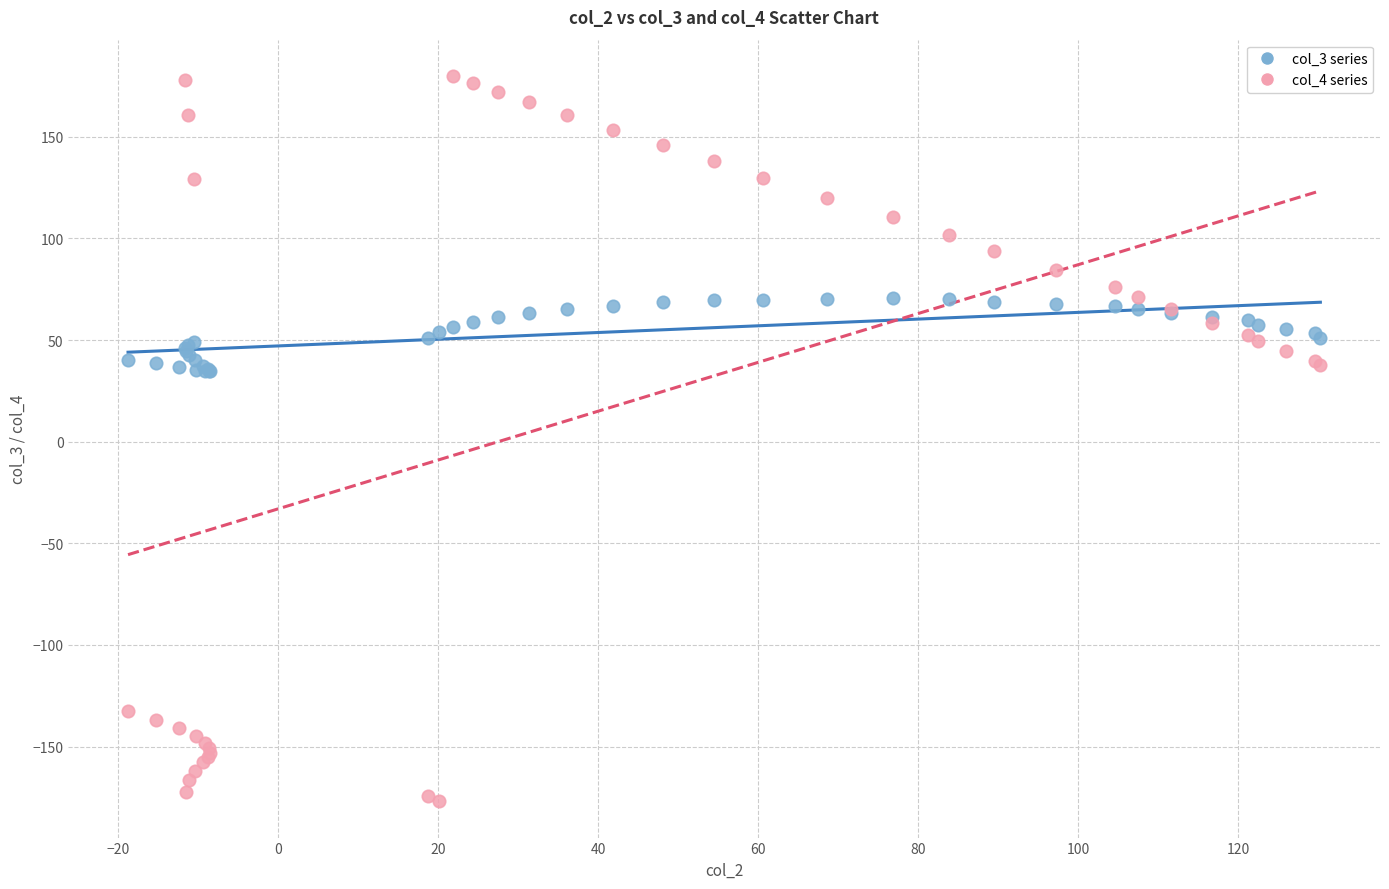

Which series has the widest spread of Y values?

col_4 series